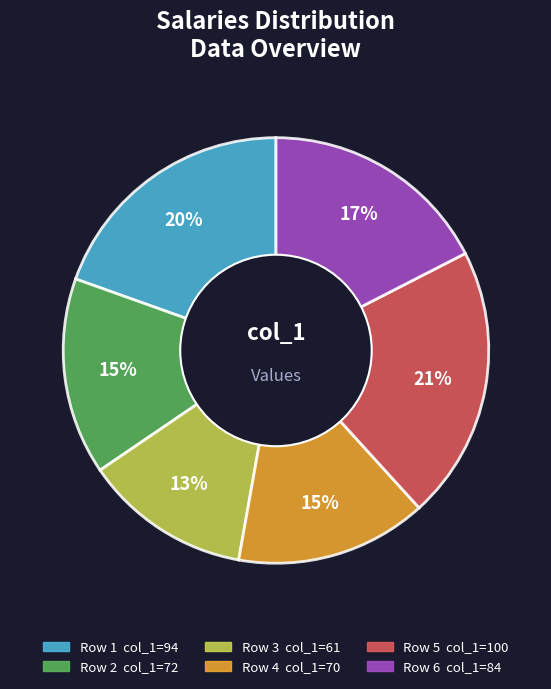

Is there a majority slice in this chart?

No